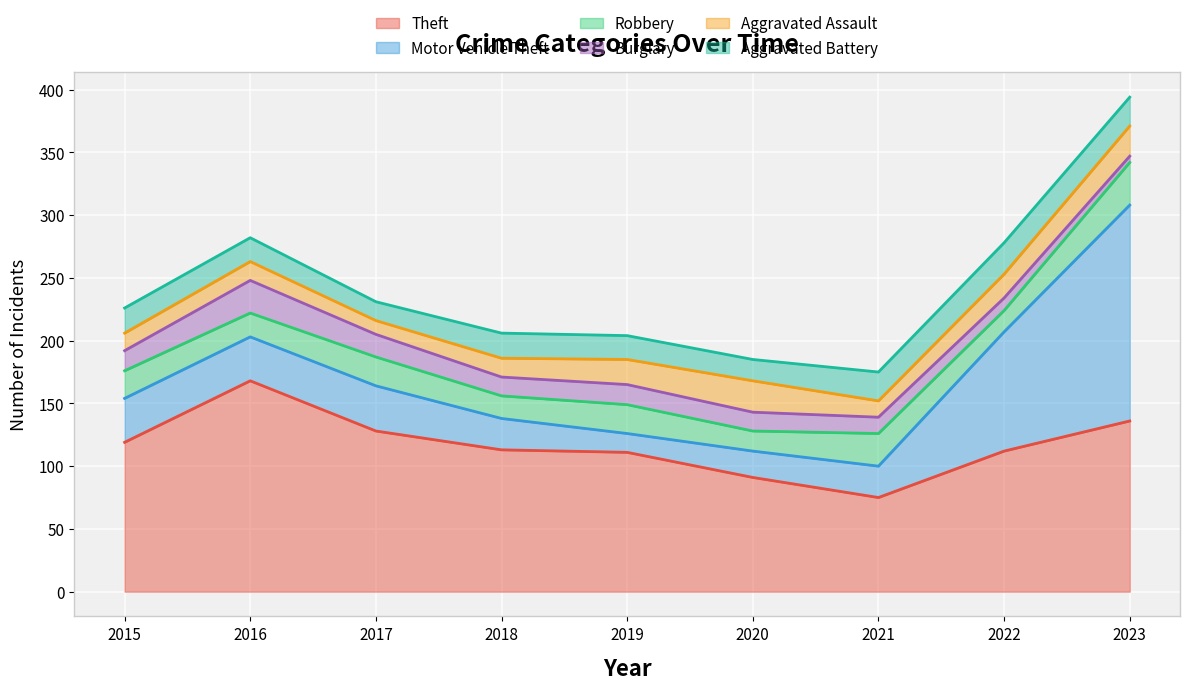

True or false: Theft has a value of 74 at 2019.

False